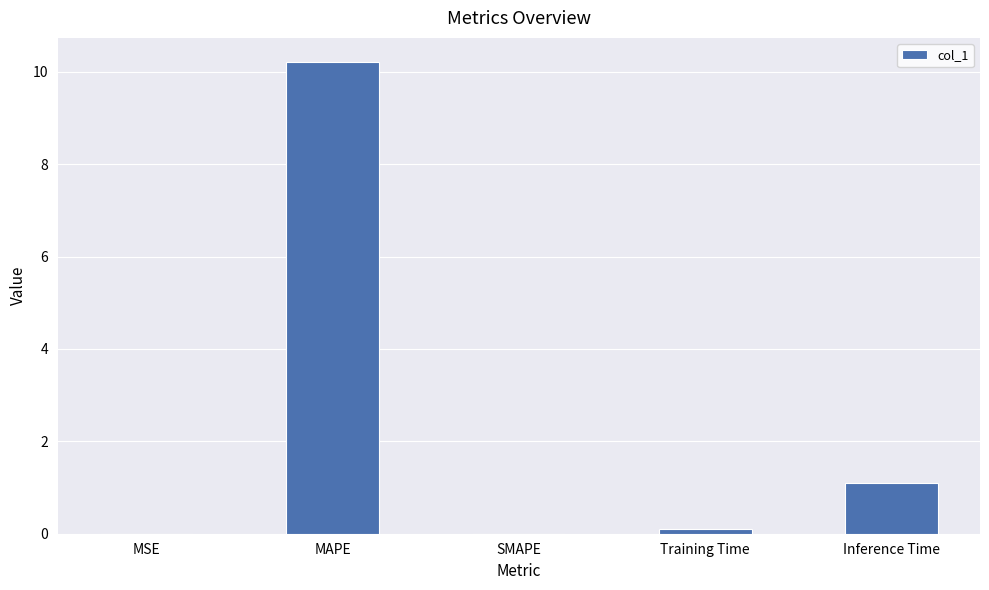

What is the change in value from SMAPE to Inference Time?

+1.1